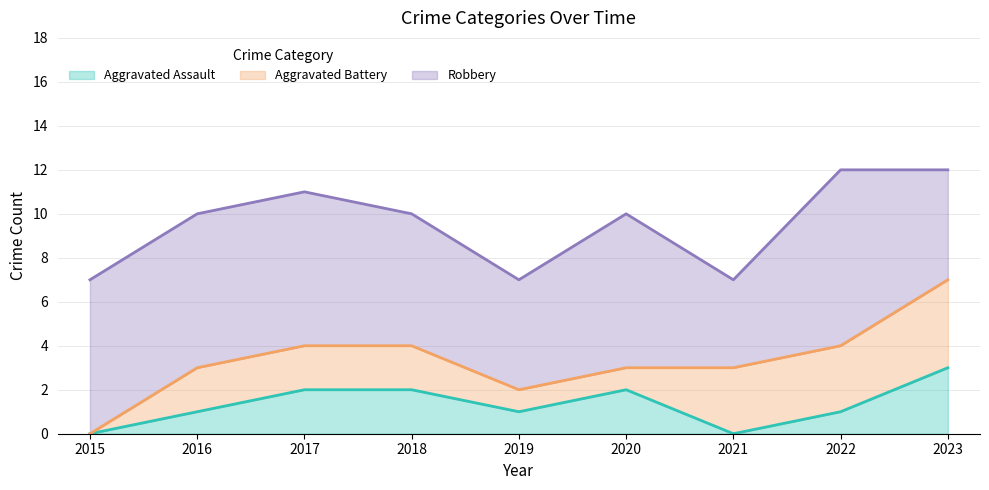

Reading left to right, extract all data points from this chart.

Aggravated Assault: 0	1	2	2	1	2	0	1	3
Aggravated Battery: 0	2	2	2	1	1	3	3	4
Robbery: 7	7	7	6	5	7	4	8	5